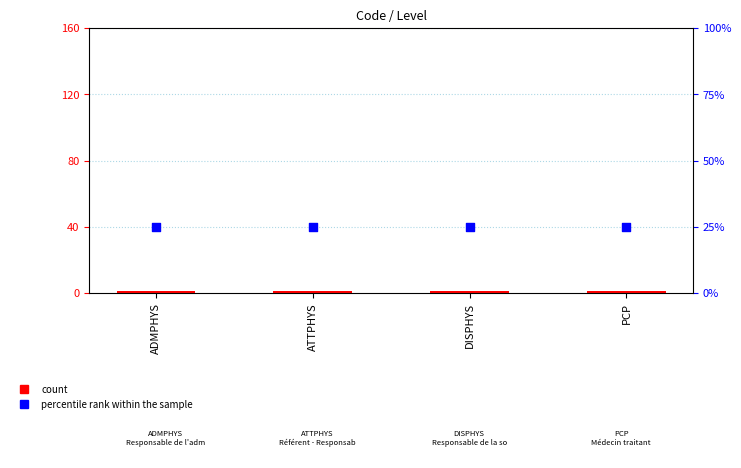

Is the value of percentile rank within the sample at ATTPHYS greater than the value of count at PCP?

Yes